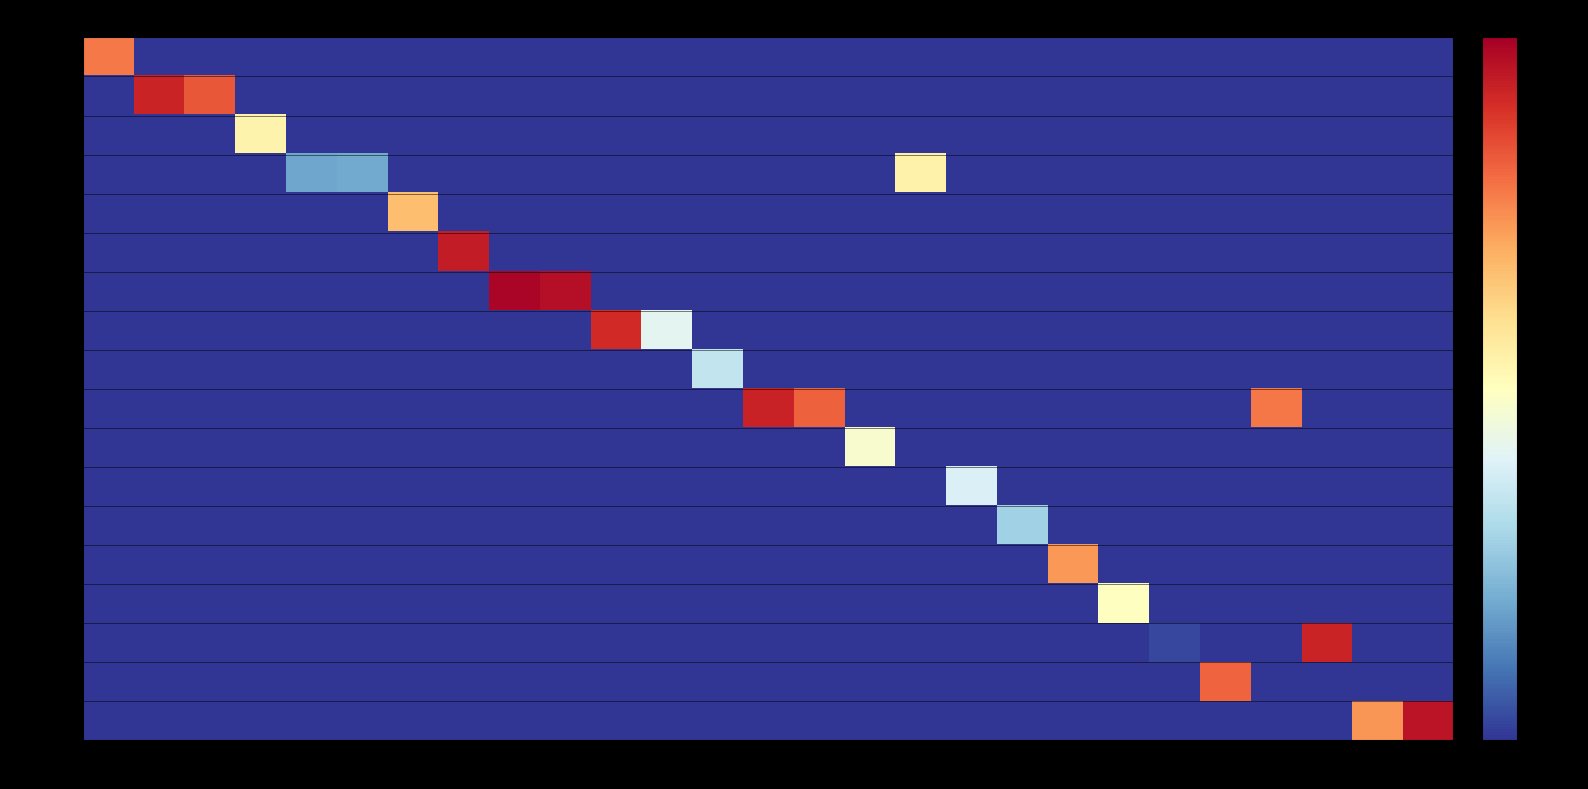

Reading right to left, extract all data points from this chart.

72173090: 0.0	0.0	0.0	0.0	0.0	0.0	0.0	0.0	0.0	0.0	0.0	0.0	0.0	0.0	0.0	0.0	0.0	0.0	0.0	0.0	0.0	0.0	0.0	0.0	0.0	0.0	1083.5
83111000: 0.0	0.0	0.0	0.0	0.0	0.0	0.0	0.0	0.0	0.0	0.0	0.0	0.0	0.0	0.0	0.0	0.0	0.0	0.0	0.0	0.0	0.0	0.0	0.0	1350.0	1929.6	0.0
81019990: 0.0	0.0	0.0	0.0	0.0	0.0	0.0	0.0	0.0	0.0	0.0	0.0	0.0	0.0	0.0	0.0	0.0	0.0	0.0	0.0	0.0	0.0	0.0	419.0	0.0	0.0	0.0
85159000: 0.0	0.0	0.0	0.0	0.0	0.0	0.0	0.0	0.0	0.0	428.0	0.0	0.0	0.0	0.0	0.0	0.0	0.0	0.0	0.0	0.0	109.8	105.6	0.0	0.0	0.0	0.0
85158090: 0.0	0.0	0.0	0.0	0.0	0.0	0.0	0.0	0.0	0.0	0.0	0.0	0.0	0.0	0.0	0.0	0.0	0.0	0.0	0.0	695.9	0.0	0.0	0.0	0.0	0.0	0.0
72230000: 0.0	0.0	0.0	0.0	0.0	0.0	0.0	0.0	0.0	0.0	0.0	0.0	0.0	0.0	0.0	0.0	0.0	0.0	0.0	2060.0	0.0	0.0	0.0	0.0	0.0	0.0	0.0
72223000: 0.0	0.0	0.0	0.0	0.0	0.0	0.0	0.0	0.0	0.0	0.0	0.0	0.0	0.0	0.0	0.0	0.0	2283.9	2475.0	0.0	0.0	0.0	0.0	0.0	0.0	0.0	0.0
96035000: 0.0	0.0	0.0	0.0	0.0	0.0	0.0	0.0	0.0	0.0	0.0	0.0	0.0	0.0	0.0	253.6	1844.5	0.0	0.0	0.0	0.0	0.0	0.0	0.0	0.0	0.0	0.0
39173229: 0.0	0.0	0.0	0.0	0.0	0.0	0.0	0.0	0.0	0.0	0.0	0.0	0.0	0.0	195.0	0.0	0.0	0.0	0.0	0.0	0.0	0.0	0.0	0.0	0.0	0.0	0.0
68042211: 0.0	0.0	0.0	1102.0	0.0	0.0	0.0	0.0	0.0	0.0	0.0	0.0	1262.0	1948.0	0.0	0.0	0.0	0.0	0.0	0.0	0.0	0.0	0.0	0.0	0.0	0.0	0.0
38101010: 0.0	0.0	0.0	0.0	0.0	0.0	0.0	0.0	0.0	0.0	0.0	328.2	0.0	0.0	0.0	0.0	0.0	0.0	0.0	0.0	0.0	0.0	0.0	0.0	0.0	0.0	0.0
39269090: 0.0	0.0	0.0	0.0	0.0	0.0	0.0	0.0	0.0	237.6	0.0	0.0	0.0	0.0	0.0	0.0	0.0	0.0	0.0	0.0	0.0	0.0	0.0	0.0	0.0	0.0	0.0
39173900: 0.0	0.0	0.0	0.0	0.0	0.0	0.0	0.0	153.8	0.0	0.0	0.0	0.0	0.0	0.0	0.0	0.0	0.0	0.0	0.0	0.0	0.0	0.0	0.0	0.0	0.0	0.0
84681000: 0.0	0.0	0.0	0.0	0.0	0.0	0.0	897.0	0.0	0.0	0.0	0.0	0.0	0.0	0.0	0.0	0.0	0.0	0.0	0.0	0.0	0.0	0.0	0.0	0.0	0.0	0.0
84689010: 0.0	0.0	0.0	0.0	0.0	0.0	359.3	0.0	0.0	0.0	0.0	0.0	0.0	0.0	0.0	0.0	0.0	0.0	0.0	0.0	0.0	0.0	0.0	0.0	0.0	0.0	0.0
84689090: 0.0	0.0	1934.0	0.0	0.0	56.5	0.0	0.0	0.0	0.0	0.0	0.0	0.0	0.0	0.0	0.0	0.0	0.0	0.0	0.0	0.0	0.0	0.0	0.0	0.0	0.0	0.0
42032900: 0.0	0.0	0.0	0.0	1239.5	0.0	0.0	0.0	0.0	0.0	0.0	0.0	0.0	0.0	0.0	0.0	0.0	0.0	0.0	0.0	0.0	0.0	0.0	0.0	0.0	0.0	0.0
68053090: 2181.0	913.0	0.0	0.0	0.0	0.0	0.0	0.0	0.0	0.0	0.0	0.0	0.0	0.0	0.0	0.0	0.0	0.0	0.0	0.0	0.0	0.0	0.0	0.0	0.0	0.0	0.0